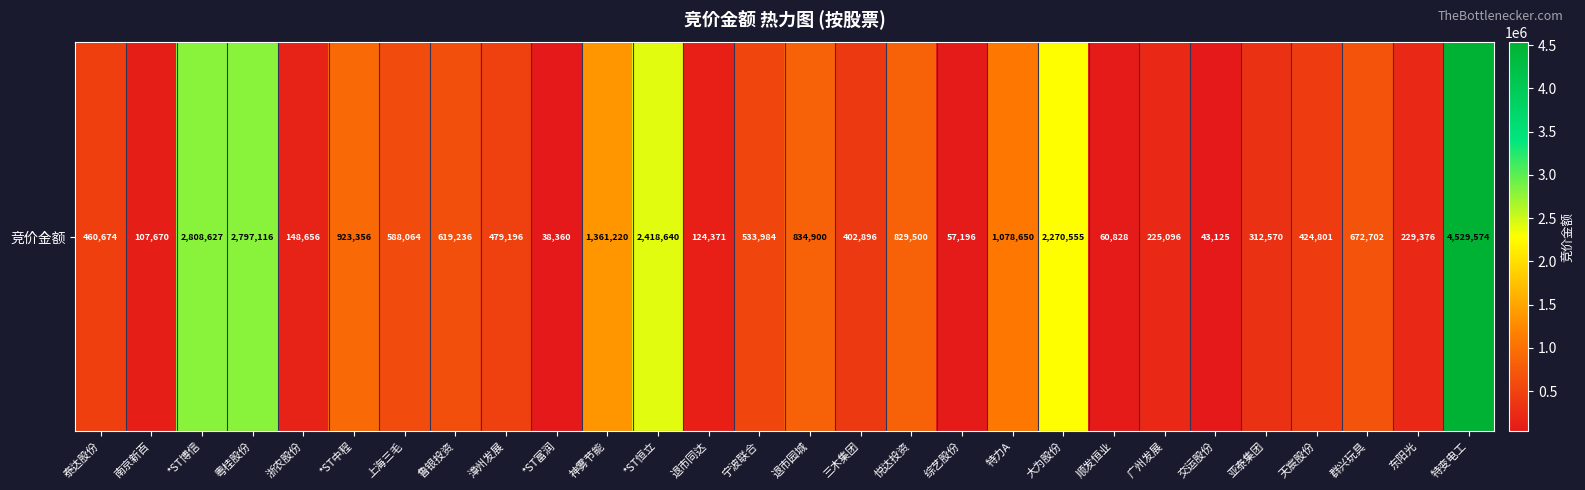

List the labels in order of value, largest first.

特变电工, *ST博信, 粤桂股份, *ST恒立, 大为股份, 神雾节能, 特力A, *ST中程, 退市园城, 悦达投资, 群兴玩具, 鲁银投资, 上海三毛, 宁波联合, 漳州发展, 泰达股份, 天宸股份, 三木集团, 亚泰集团, 东阳光, 广州发展, 浙农股份, 退市同达, 南京新百, 顺发恒业, 综艺股份, 交运股份, *ST富润